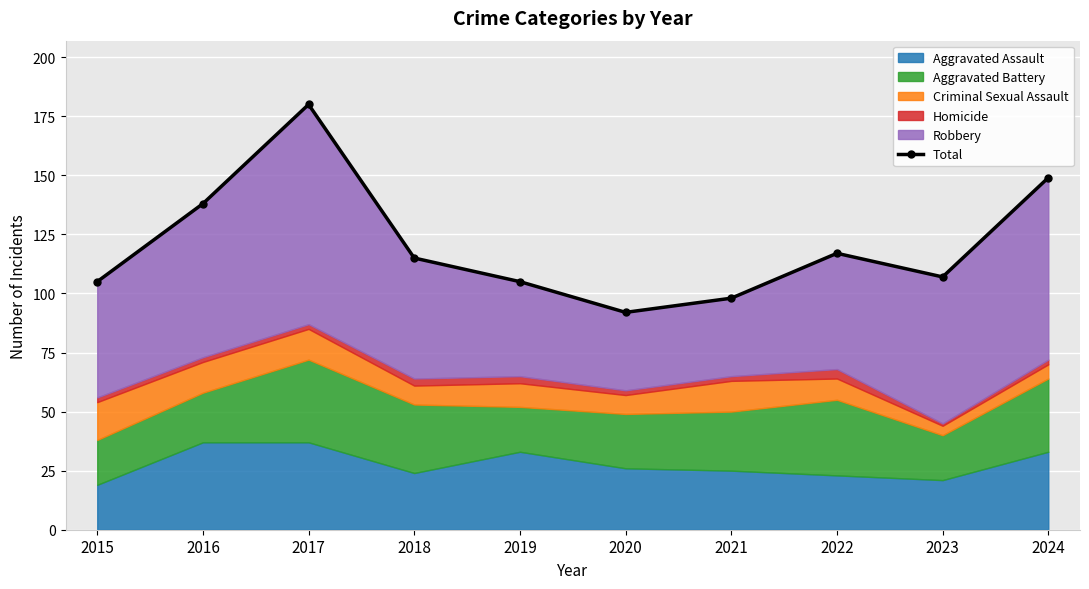

What is the difference between the values at 2020 and 2024?

57